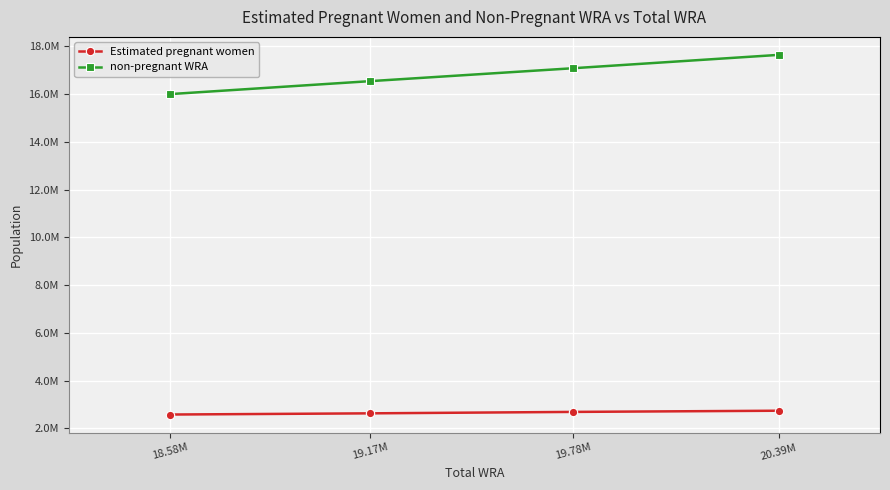

The non-pregnant WRA series shows 16003669 at 18.58M. True or false?

True